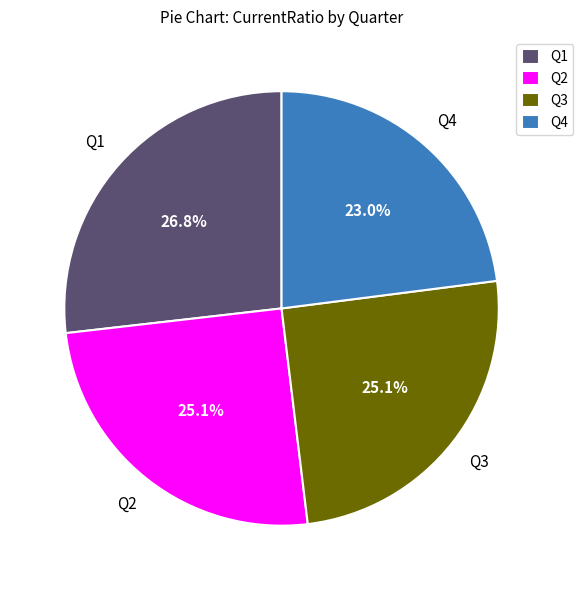

Count the number of slices in the pie.

4